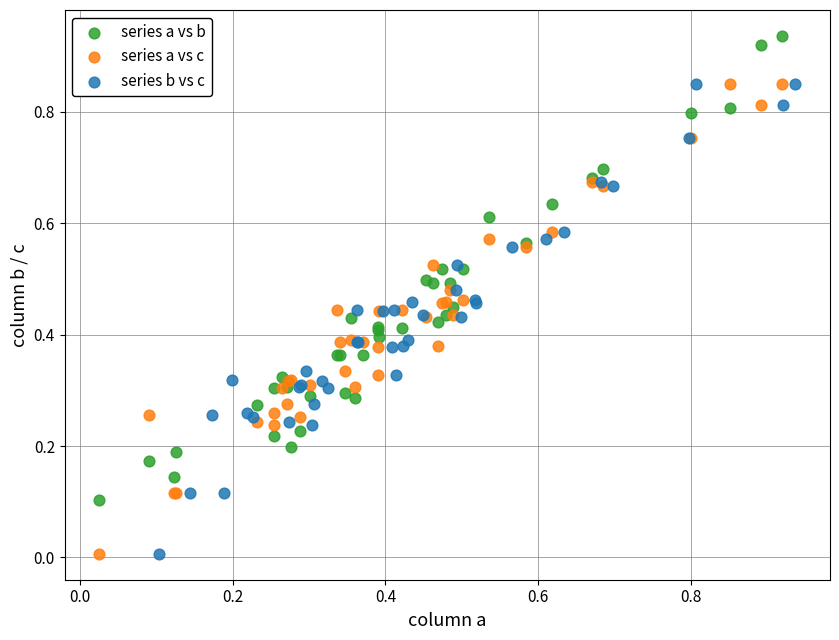

Which series contains the highest Y value?

series a vs b